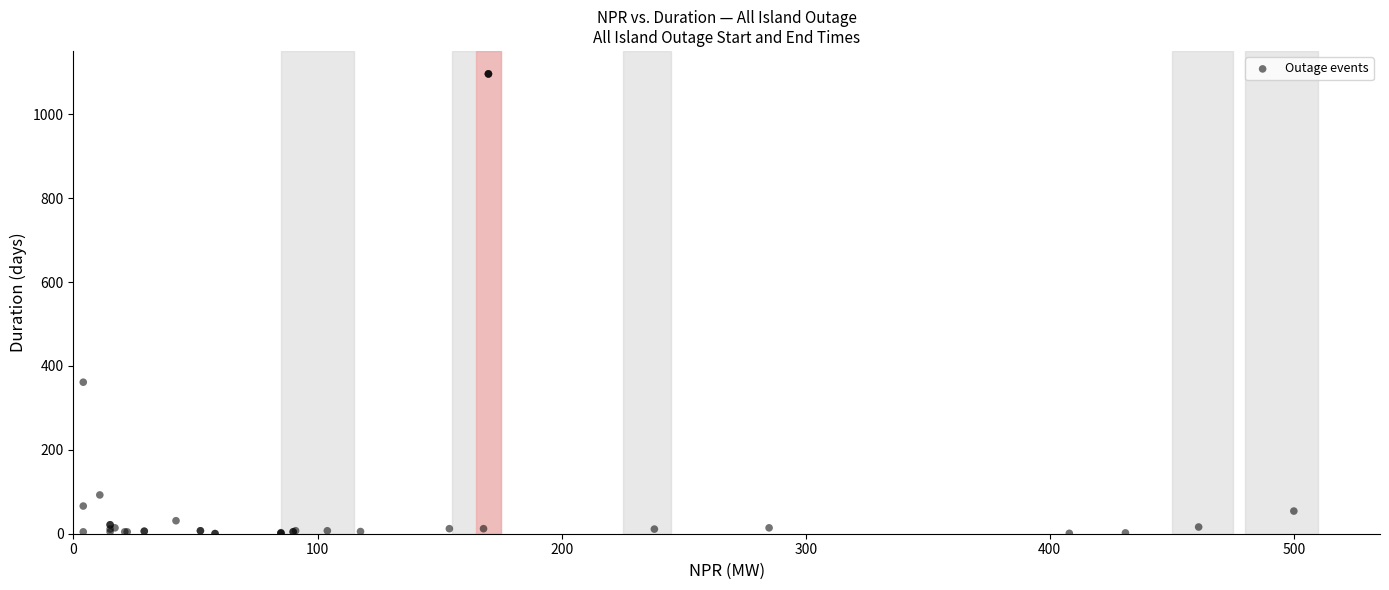

What Y value in the scatter plot is closest to 548?

361.2